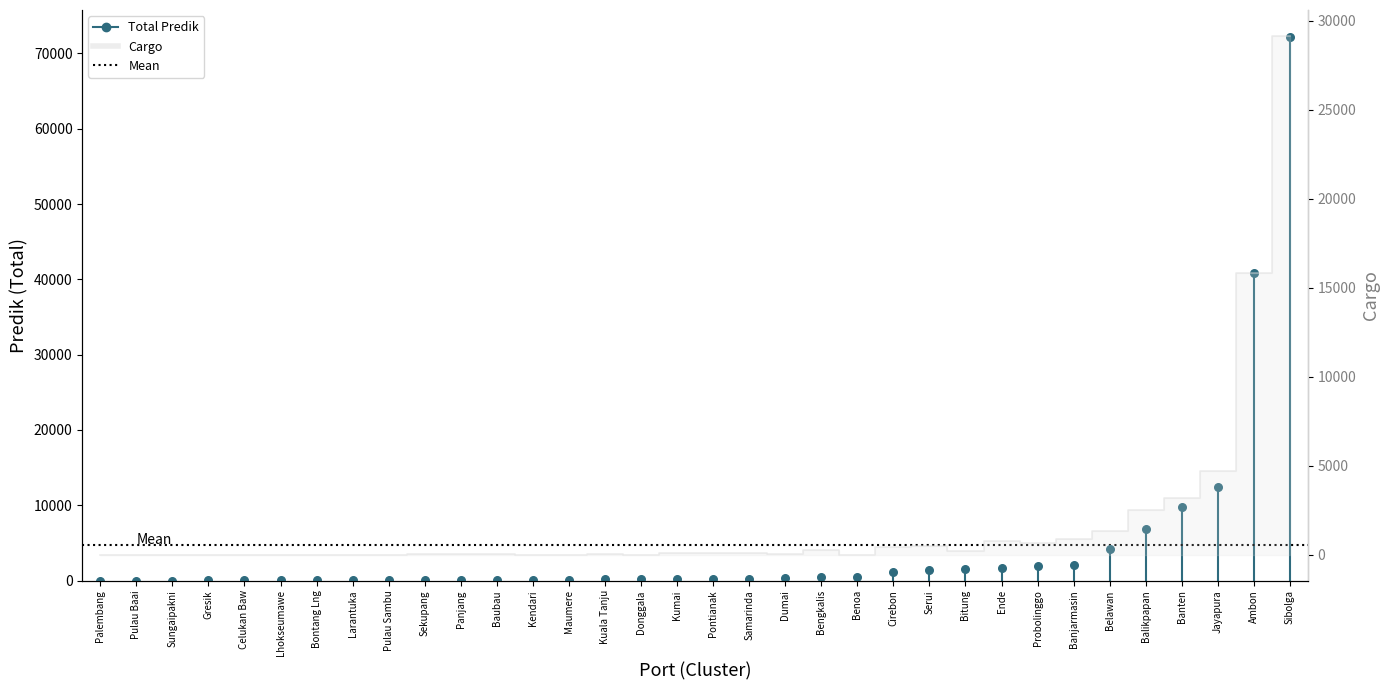

What is the total value across all series at Banjarmasin?

2880